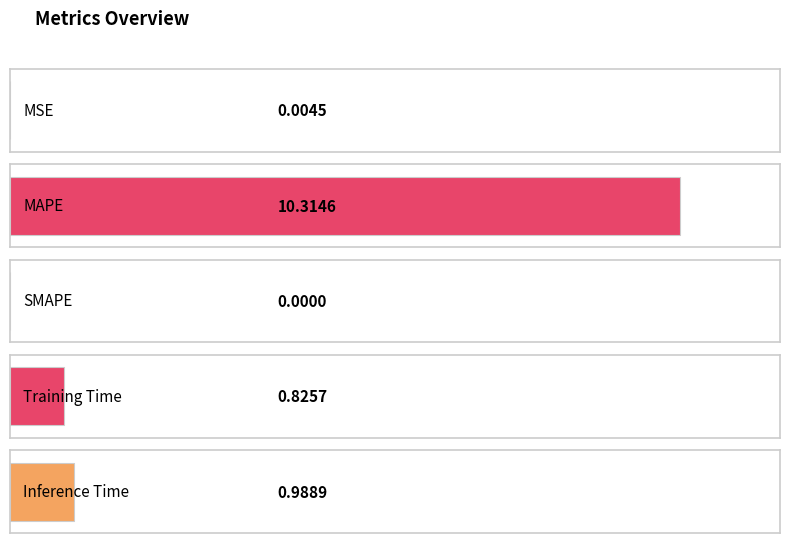

How many data points are above 0?

4